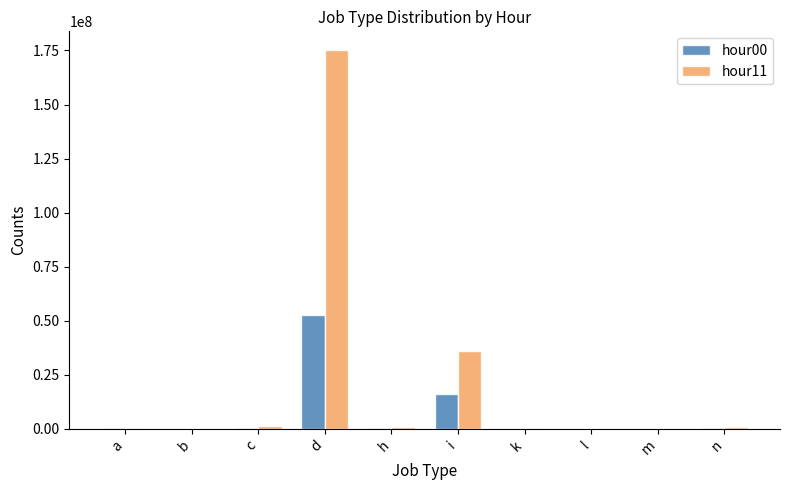

At which category does the chart reach its peak across all series?

d